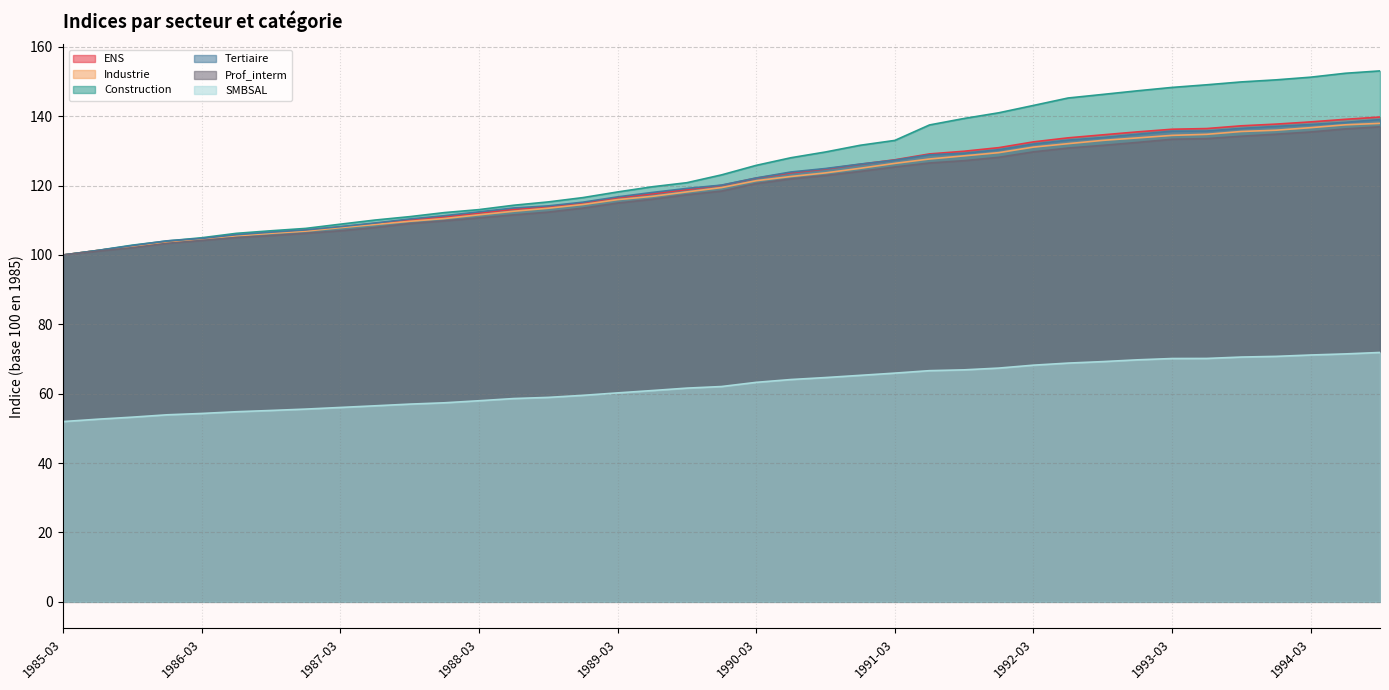

At which label is ENS closest to 119?

1989-09